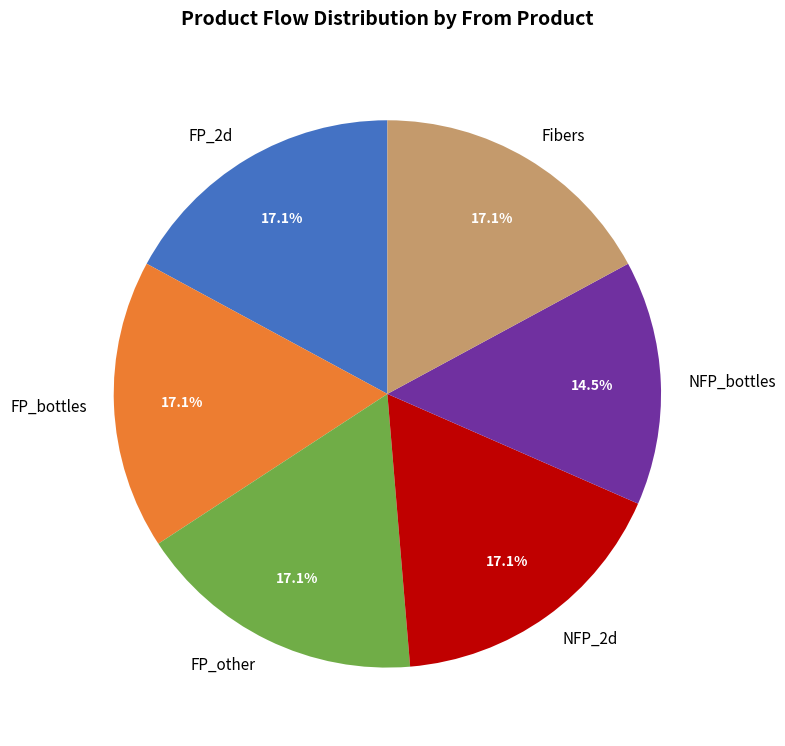

Approximately how many times larger is the value at FP_2d compared to FP_bottles?

1.0